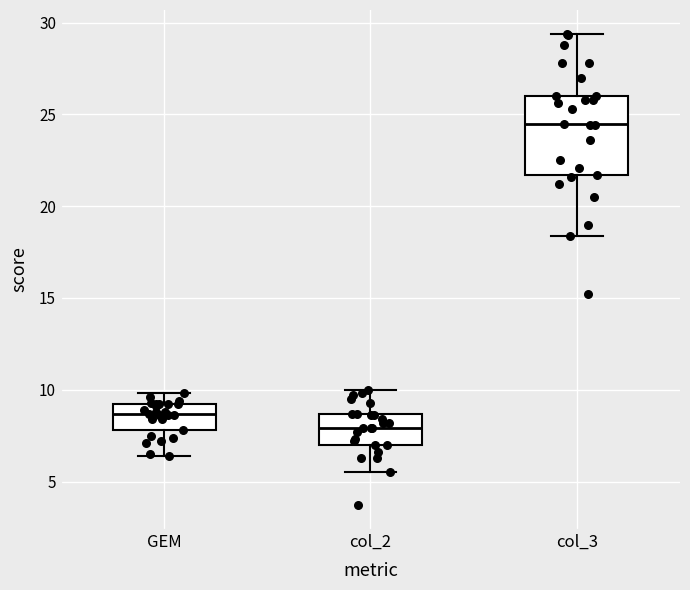

Reading left to right, read every box against the y-axis: the position of its median line, the range the box covers, and the ends of its whiskers. The values are not printed on the chart, so give them approximately, as read against the axis.

GEM: median 8.5, box 8.0 to 9.0, whiskers 6.5 to 10.0
col_2: median 8.0, box 7.0 to 8.5, whiskers 5.5 to 10.0
col_3: median 24.5, box 21.5 to 26.0, whiskers 18.5 to 29.5